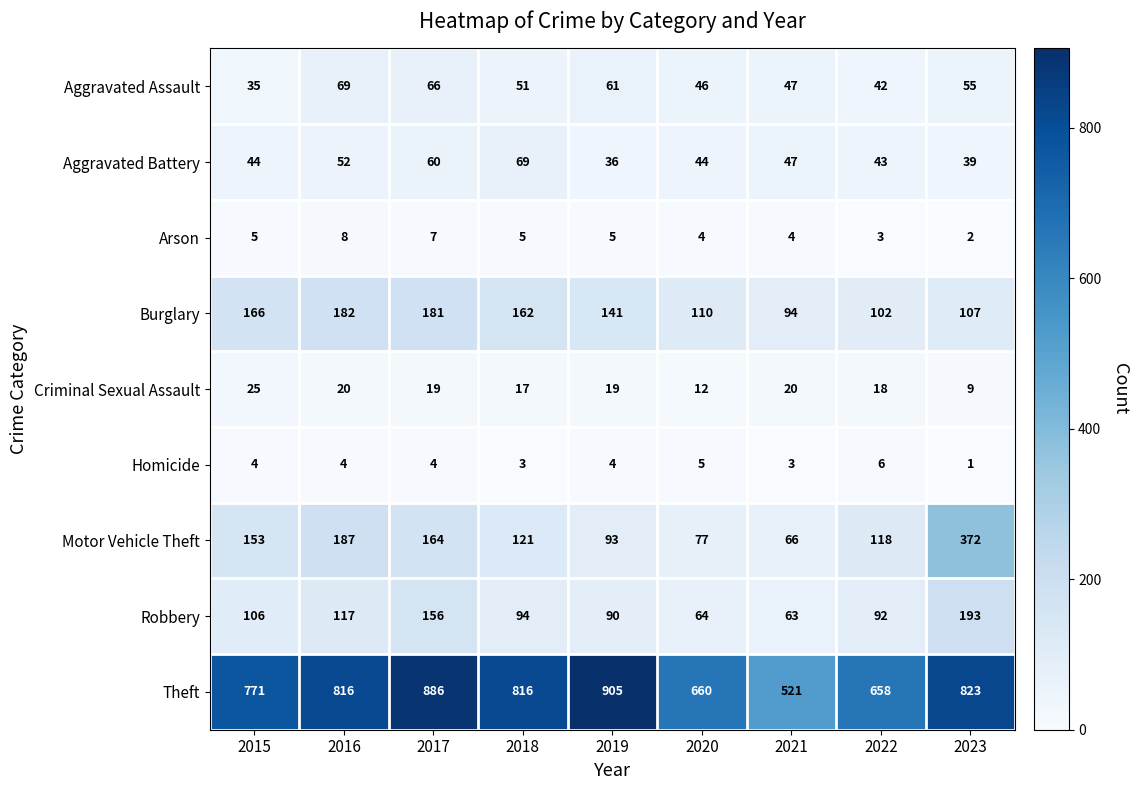

The value of Criminal Sexual Assault at 2019 is 19. True or false?

True